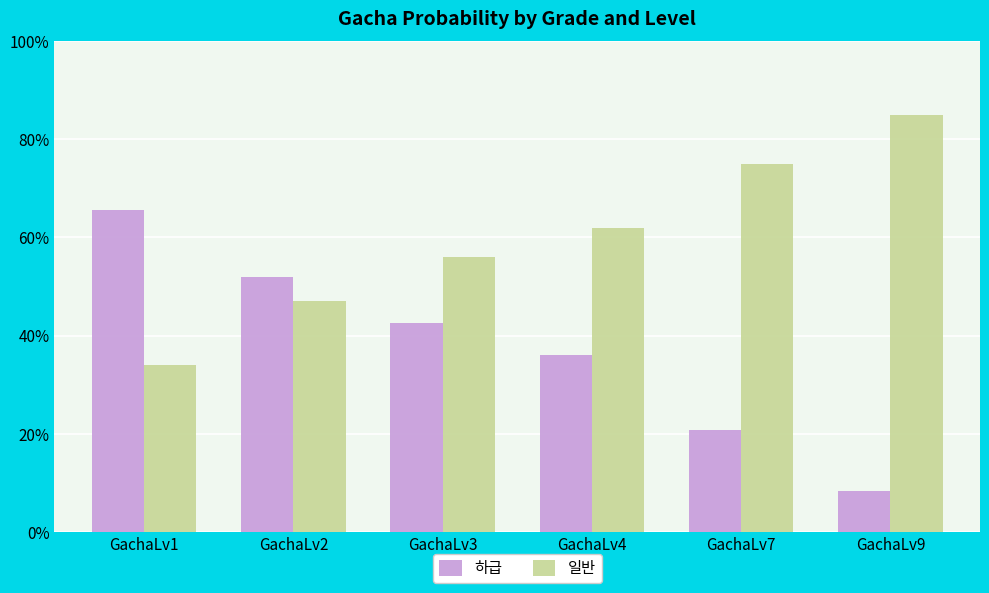

What is the average value of the 일반 series?

0.6